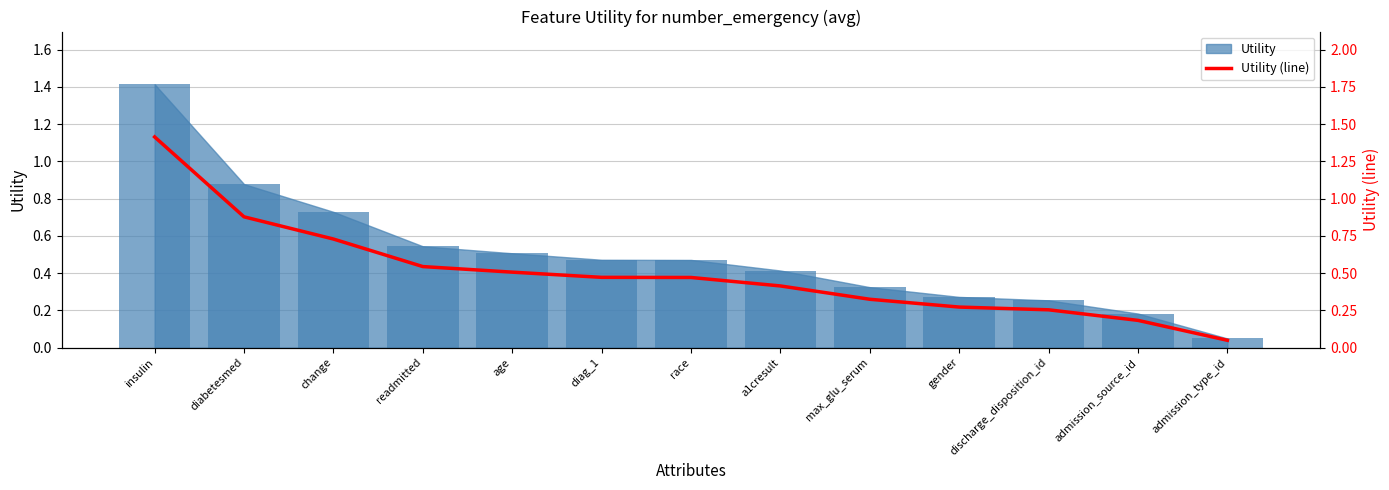

What is the label of the 10th bar from the left?

gender